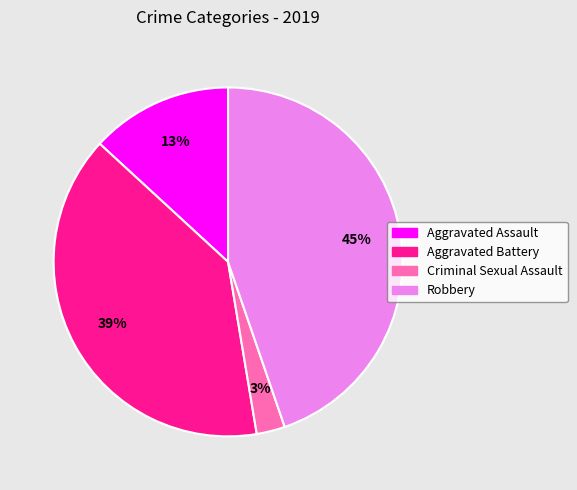

Does any single category account for the majority?

No